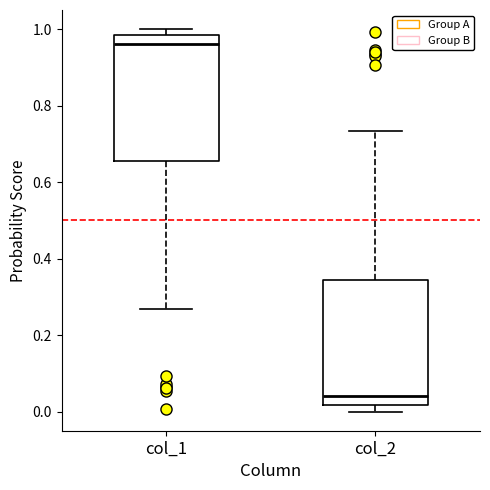

Which box has the highest median line?

col_1